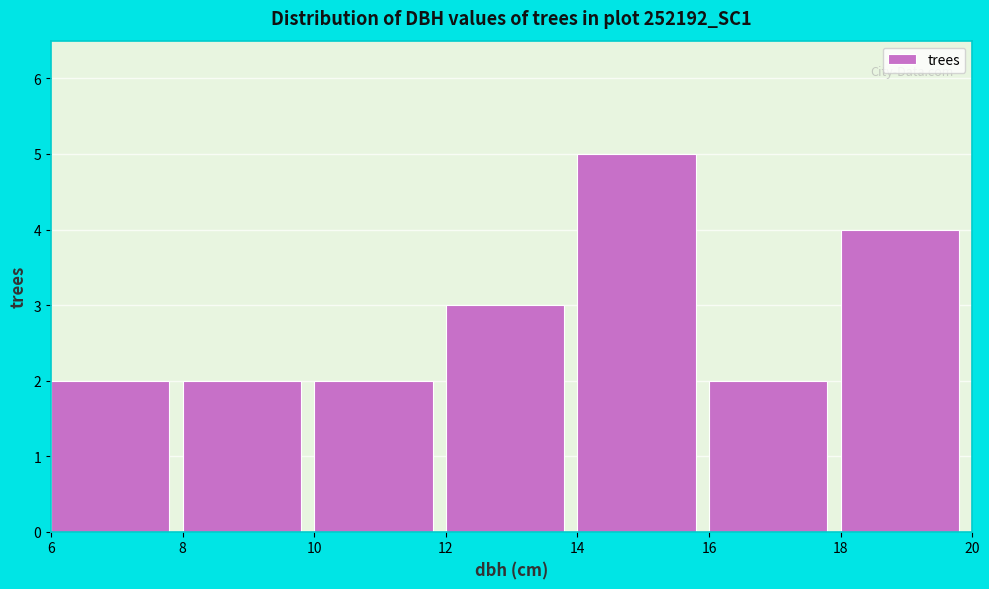

Reading left to right, list every bar in this chart as the range it spans on the x-axis followed by its height. The values are not printed on the chart, so give them approximately, as read against the axis.

6 to 8: 2
8 to 10: 2
10 to 12: 2
12 to 14: 3
14 to 16: 5
16 to 18: 2
18 to 20: 4